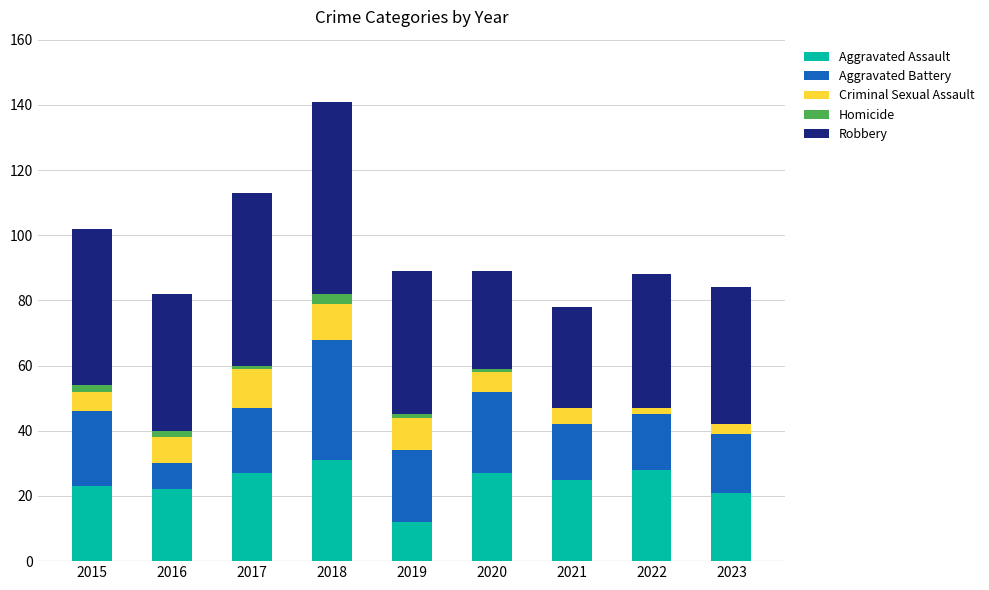

True or false: Aggravated Assault has a value of 9 at 2018.

False